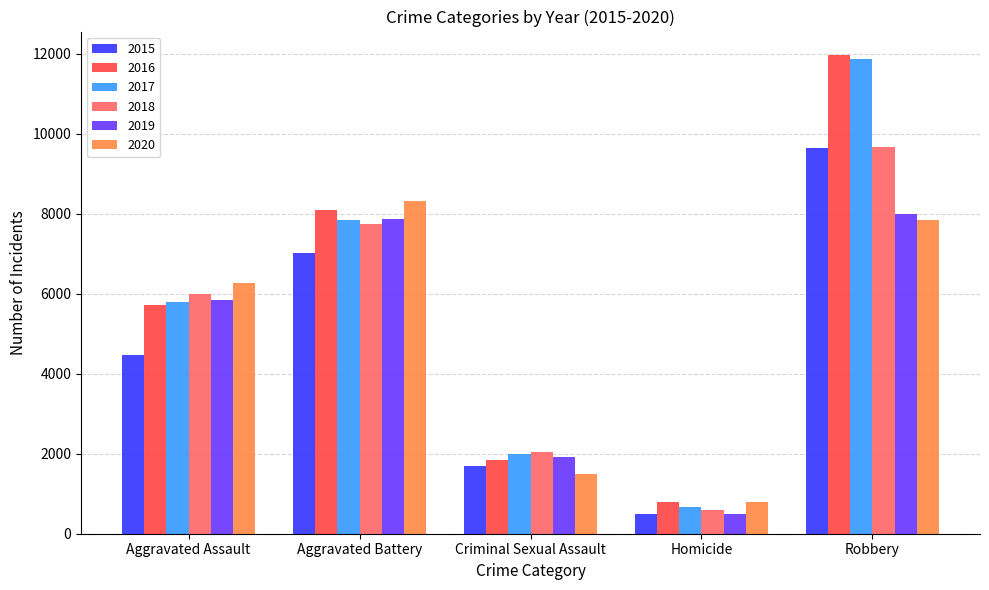

Count the number of categories in the chart.

5